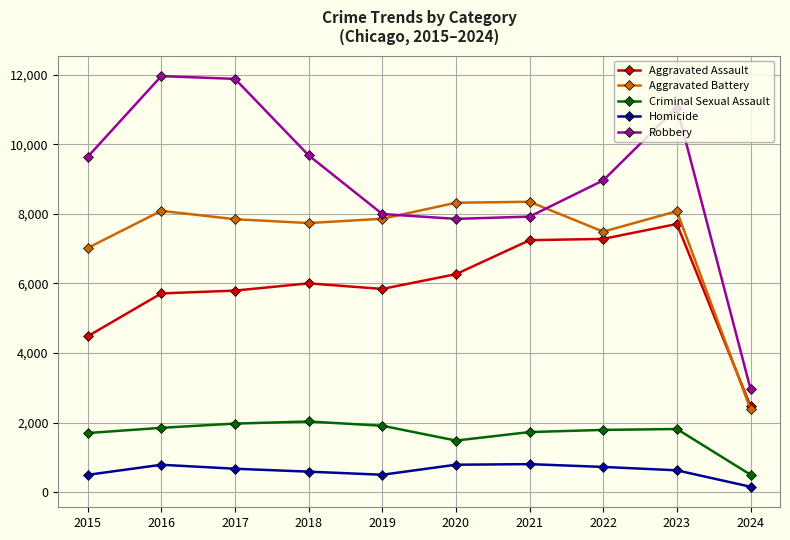

True or false: Robbery has more than 1 points higher than both neighbors.

True